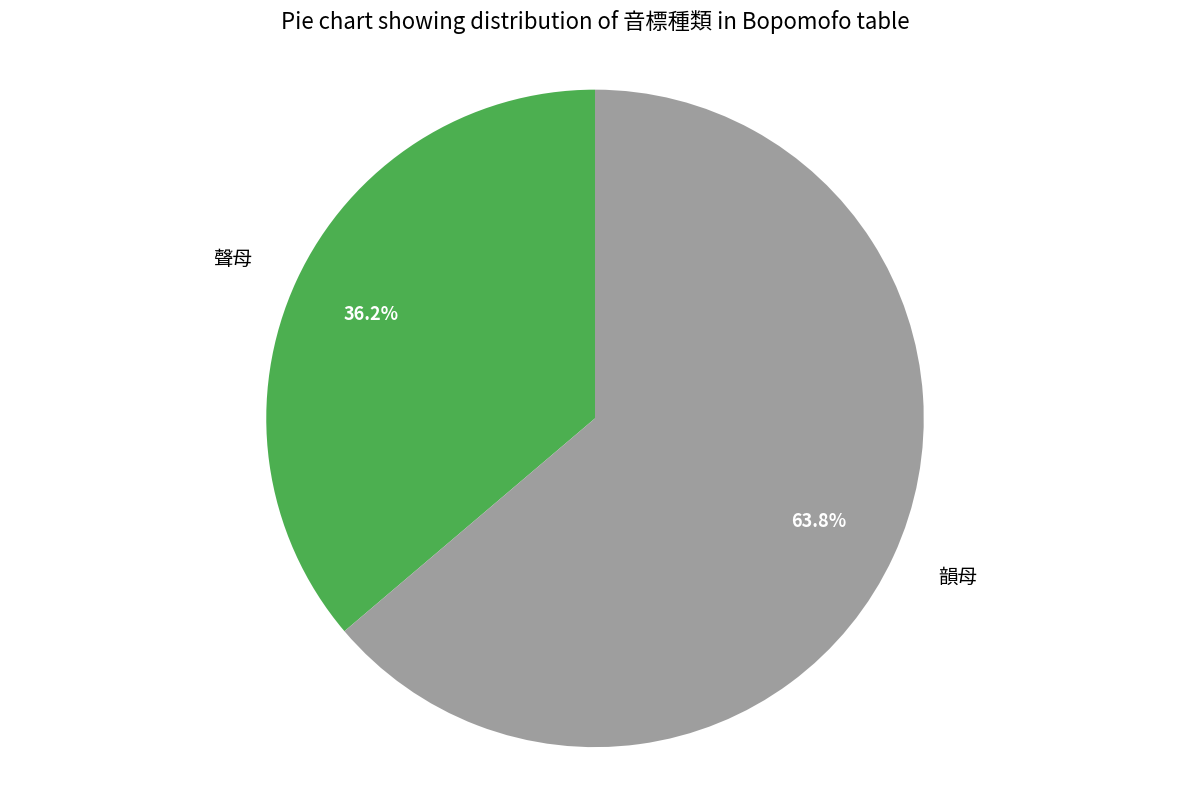

How many slices are in this pie chart?

2